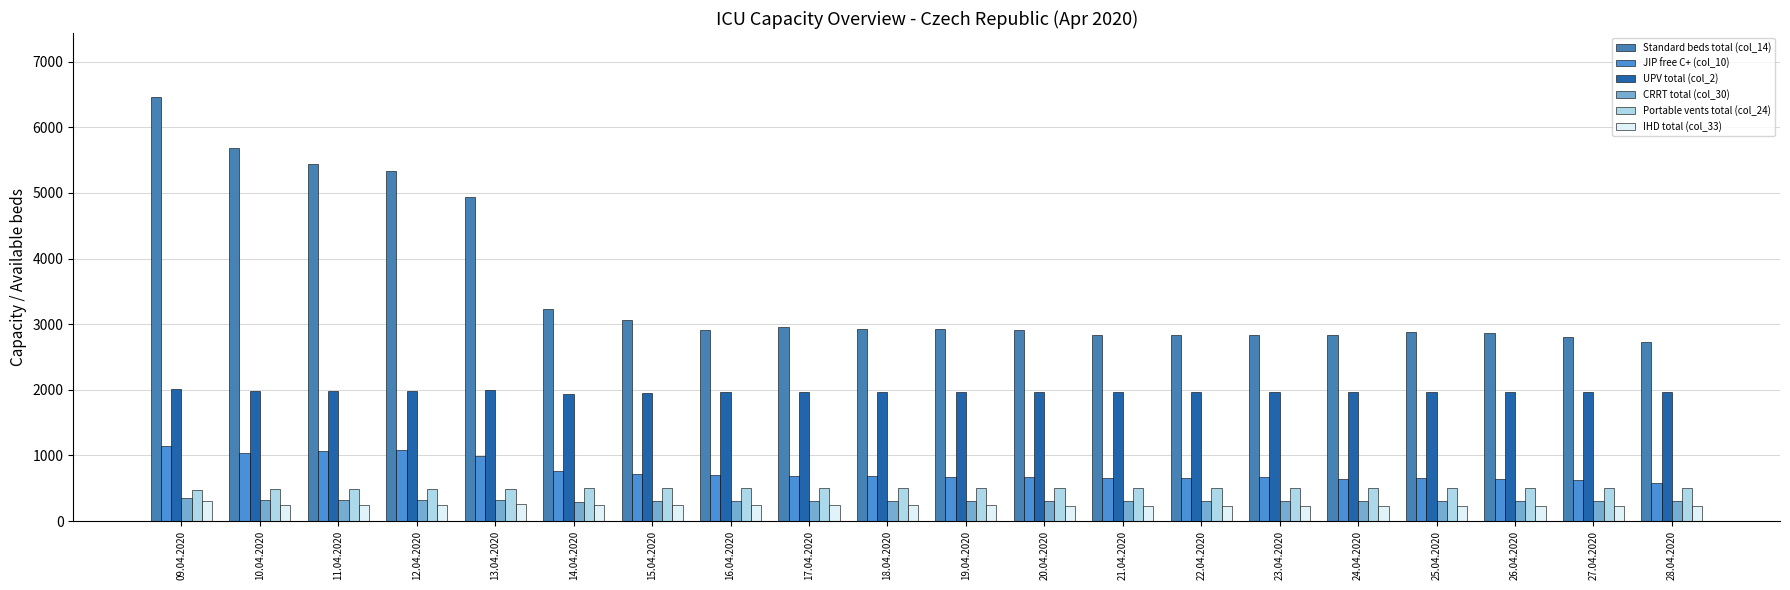

How many bars are there in total?

120